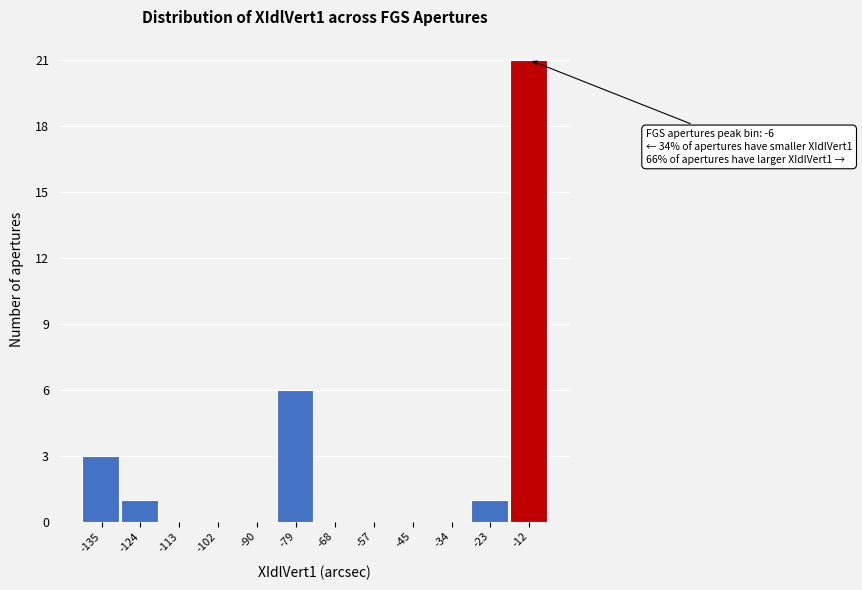

Reading left to right, list all the values displayed in this chart.

-135=3	-124=1	-113=0	-102=0	-90=0	-79=6	-68=0	-57=0	-45=0	-34=0	-23=1	-12=21